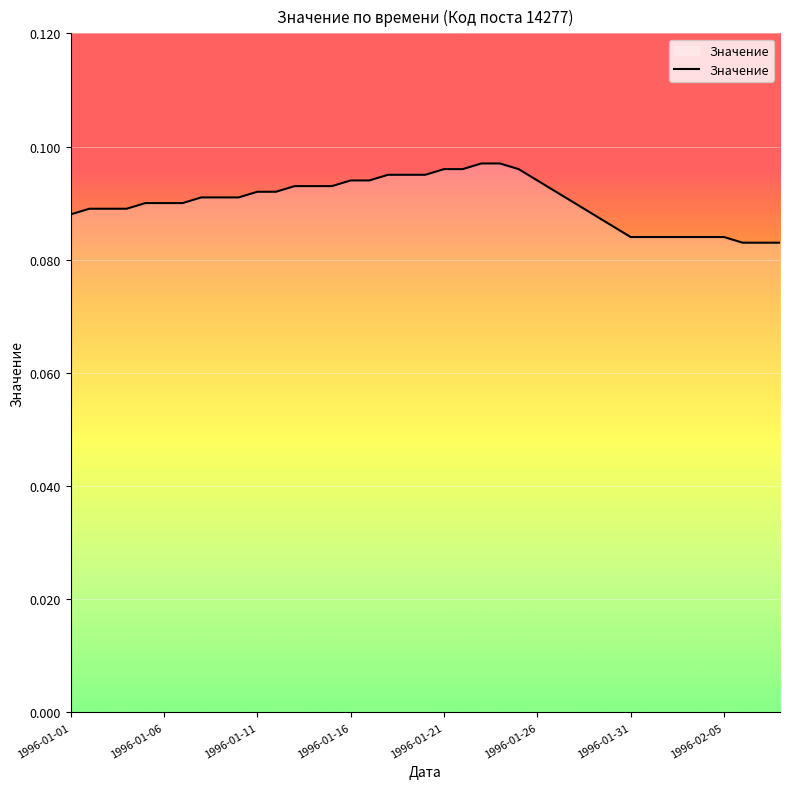

What is the value of the 7th point from the left?

0.1